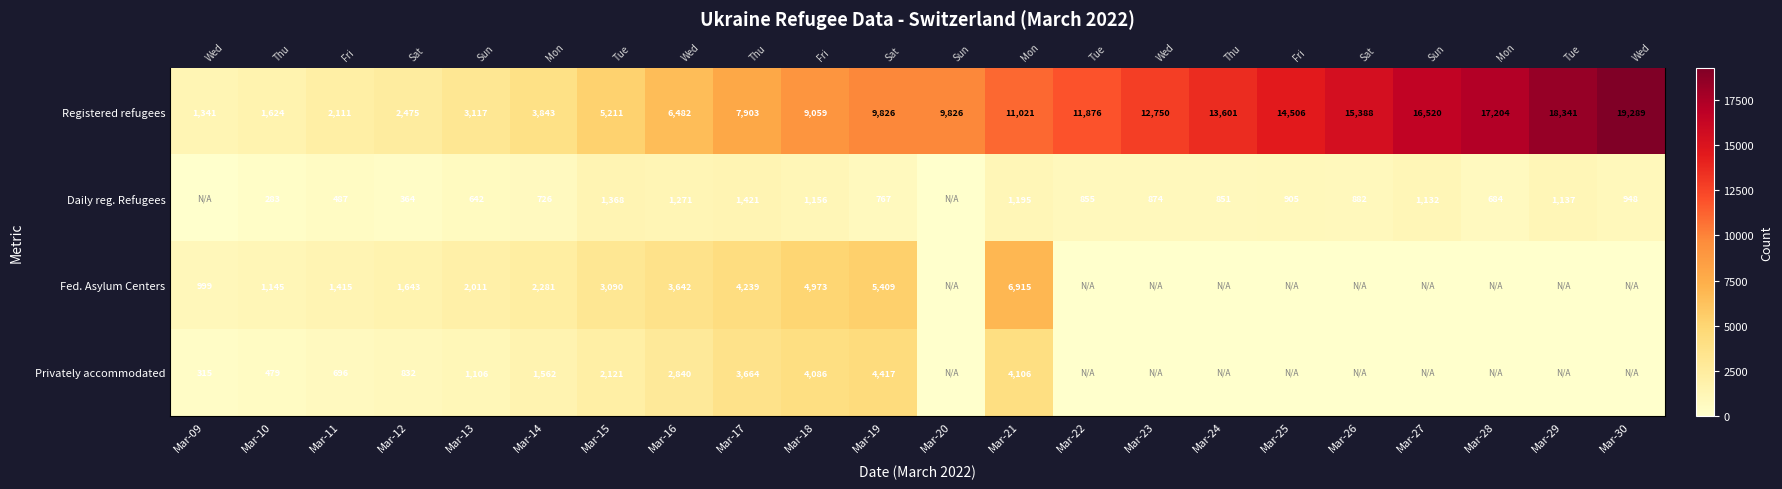

The value of Daily reg. Refugees at Mar-21 is 1195. True or false?

True